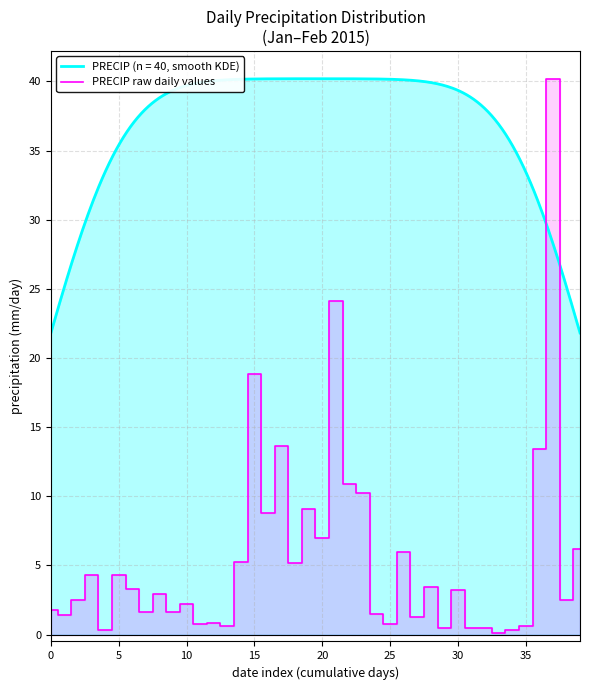

What is the difference between the maximum and second lowest values?

39.9